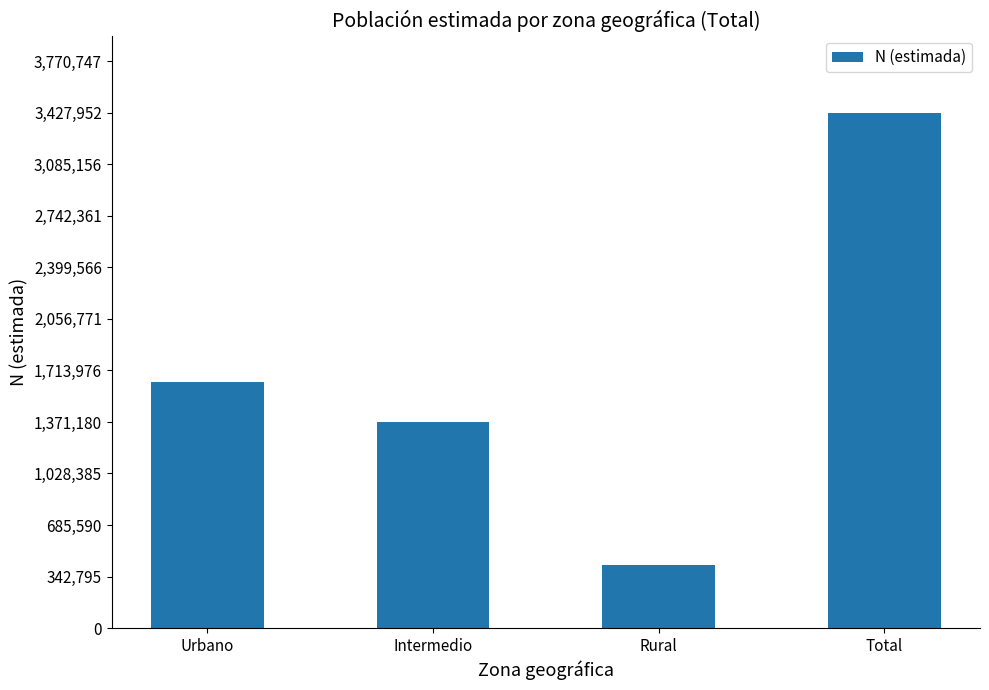

Reading left to right, list all the values displayed in this chart.

Urbano=1637471	Intermedio=1369992	Rural=420489	Total=3427952